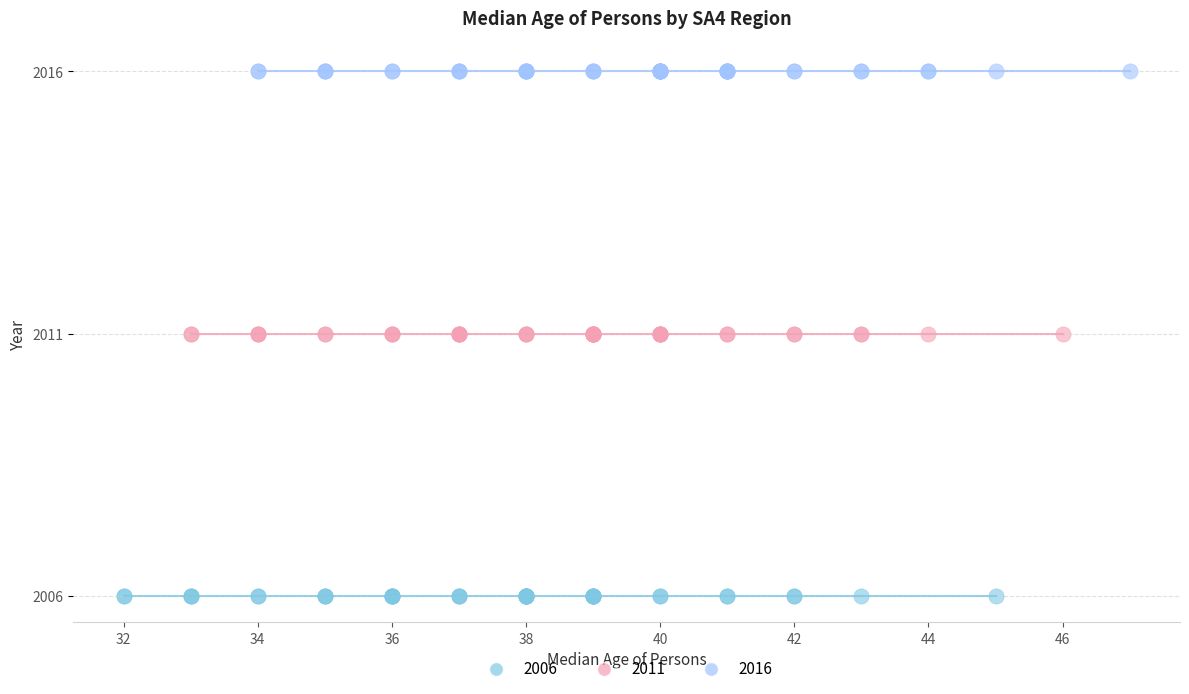

Which series contains the lowest Y value?

2006